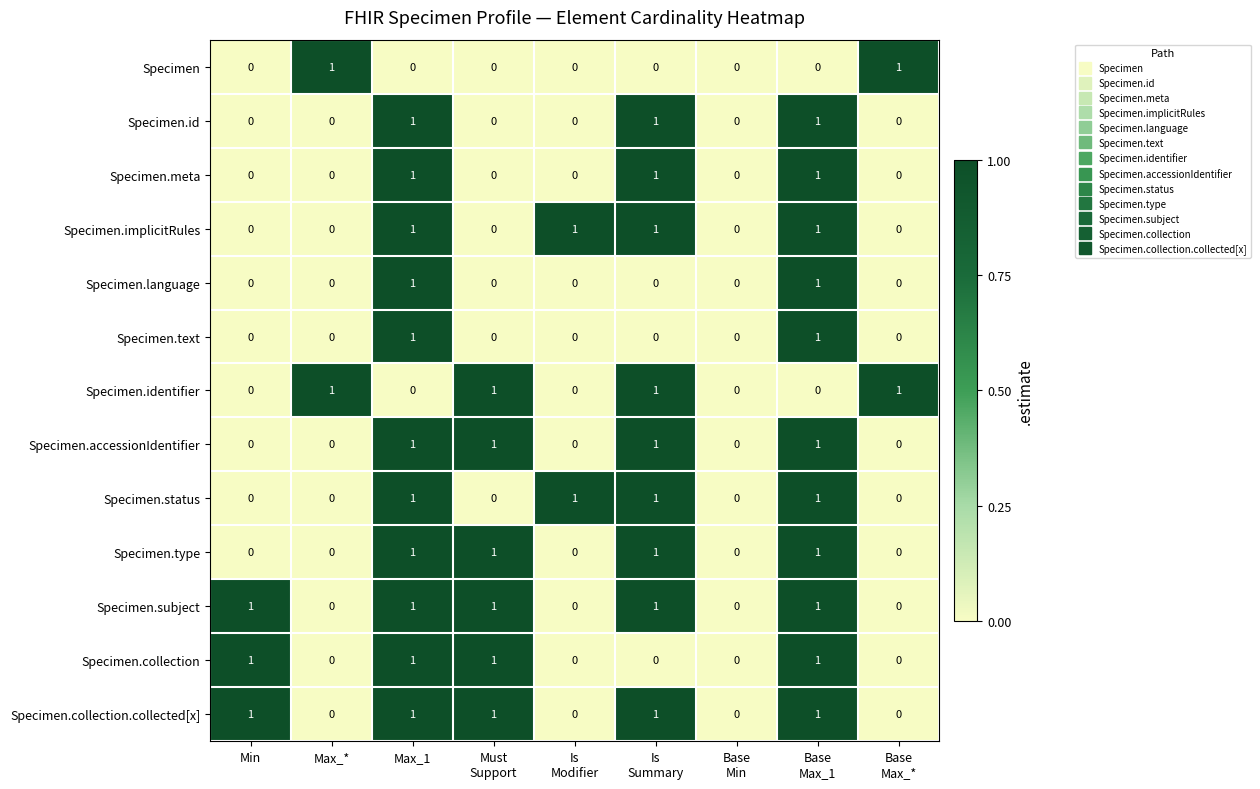

What is the sum of all Specimen.collection.collected[x] values?

5